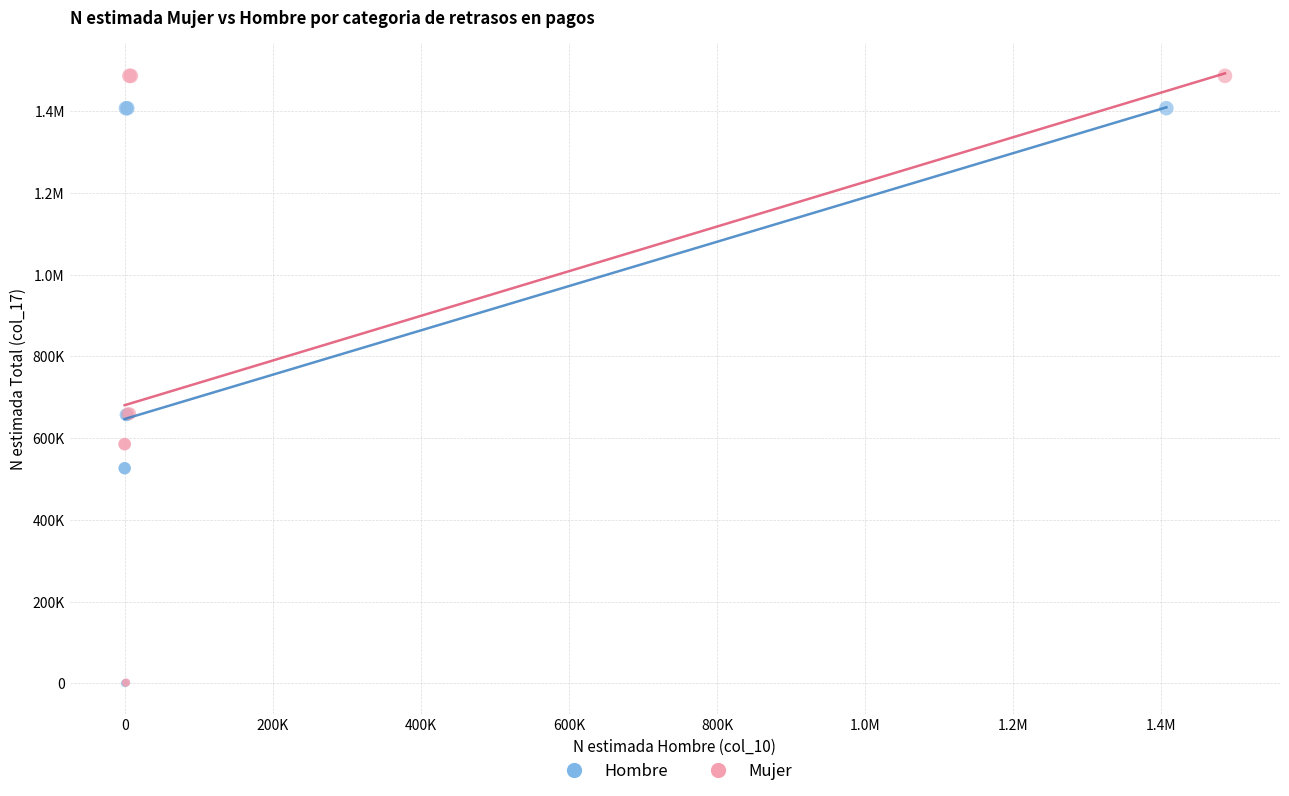

What are all the series names shown in the legend?

Hombre, Mujer